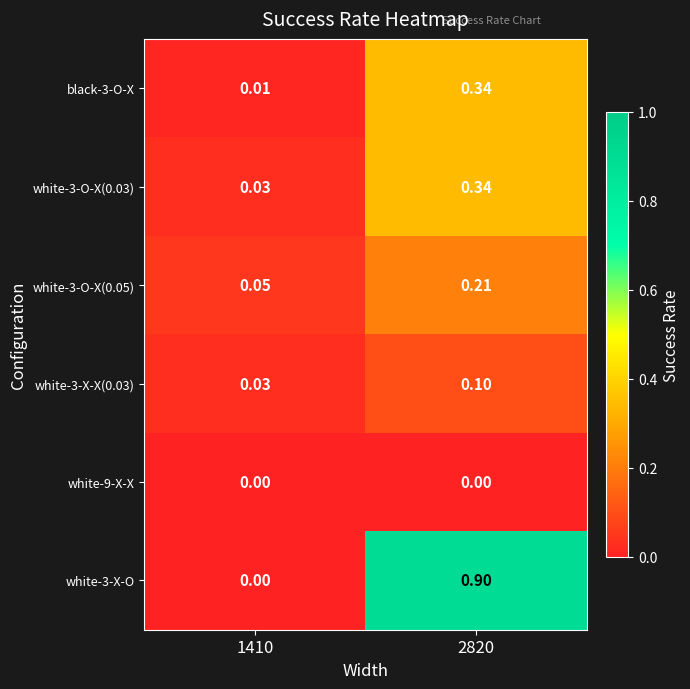

How many distinct data groups are displayed?

6